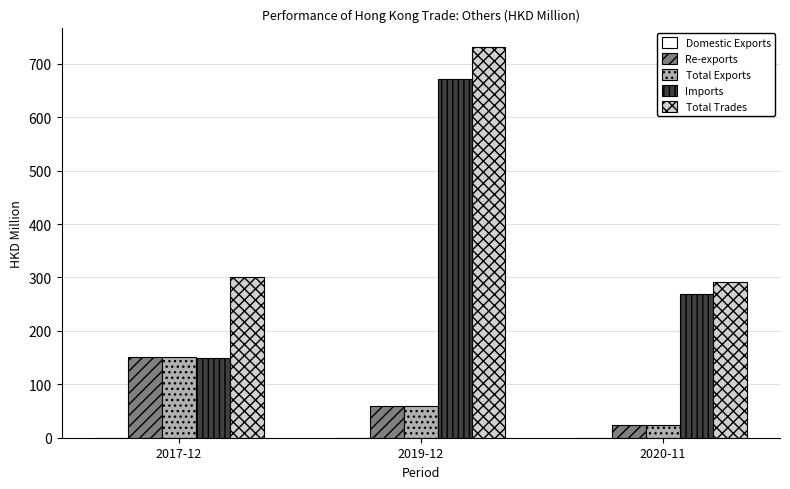

Which series has the largest total across all categories?

Total Trades